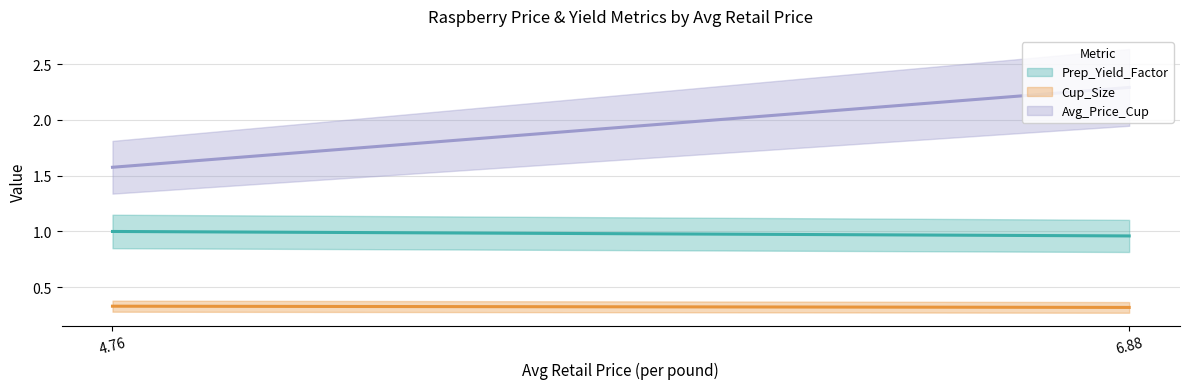

List the labels in order of Prep_Yield_Factor value, largest first.

4.7628660377, 6.8777023246